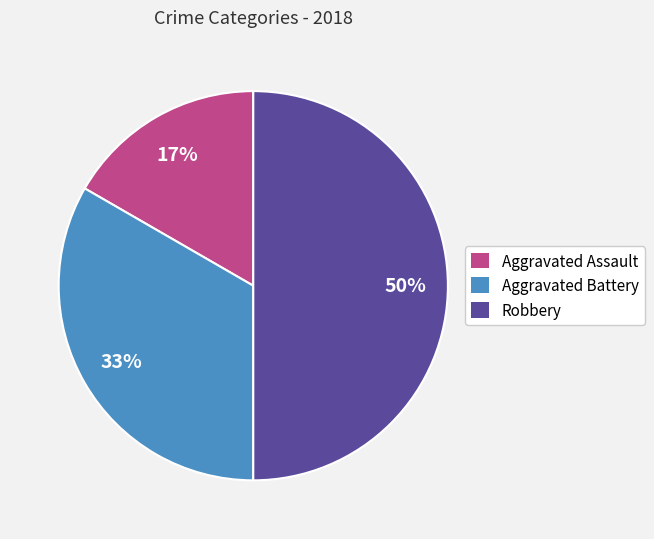

Is Aggravated Assault the majority of the pie?

No